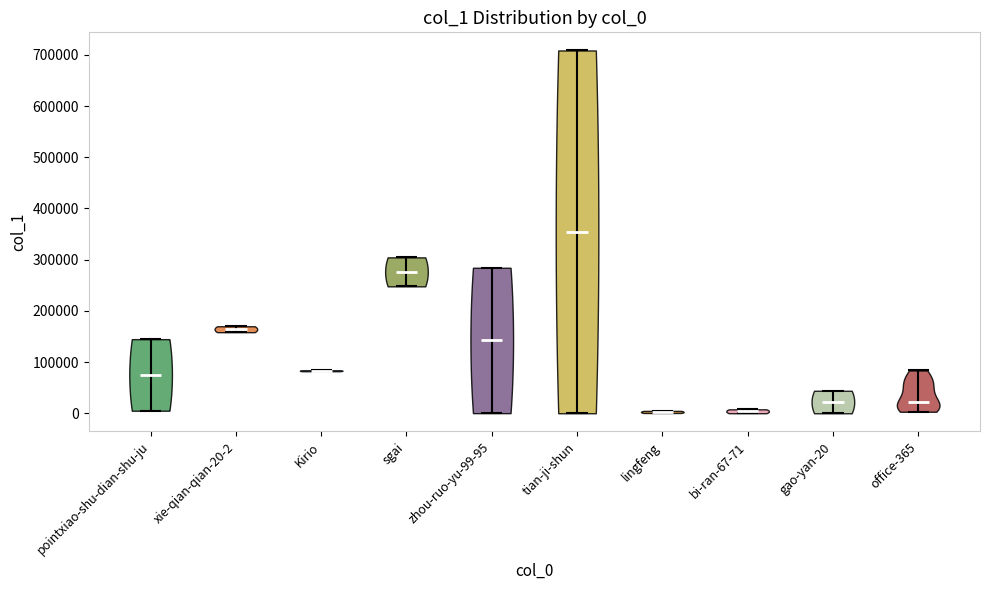

Where does the median line of the violin for office-365 sit on the y-axis? The values are not printed on the chart, so give them approximately, as read against the axis.

20000